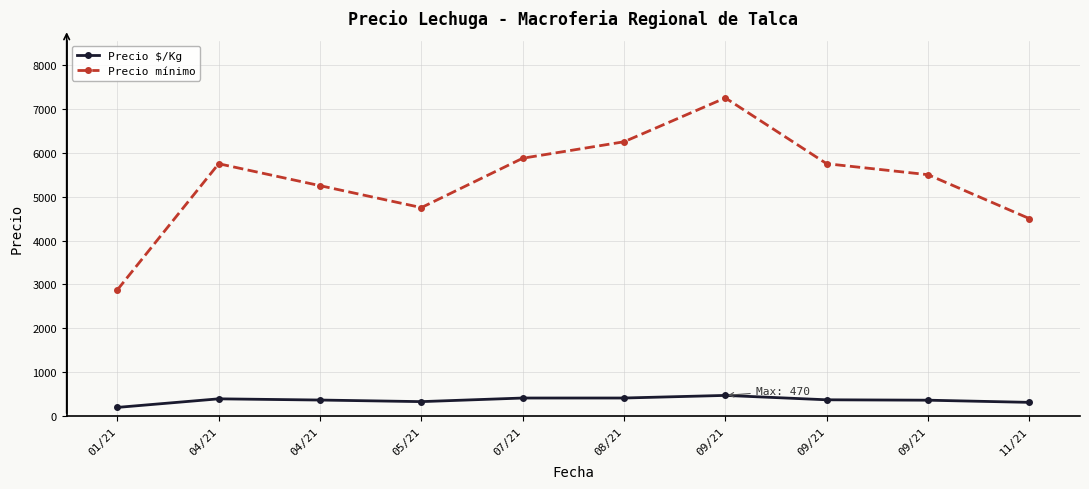

Is it true that Precio $/Kg equals 327.8 at 05/21?

True